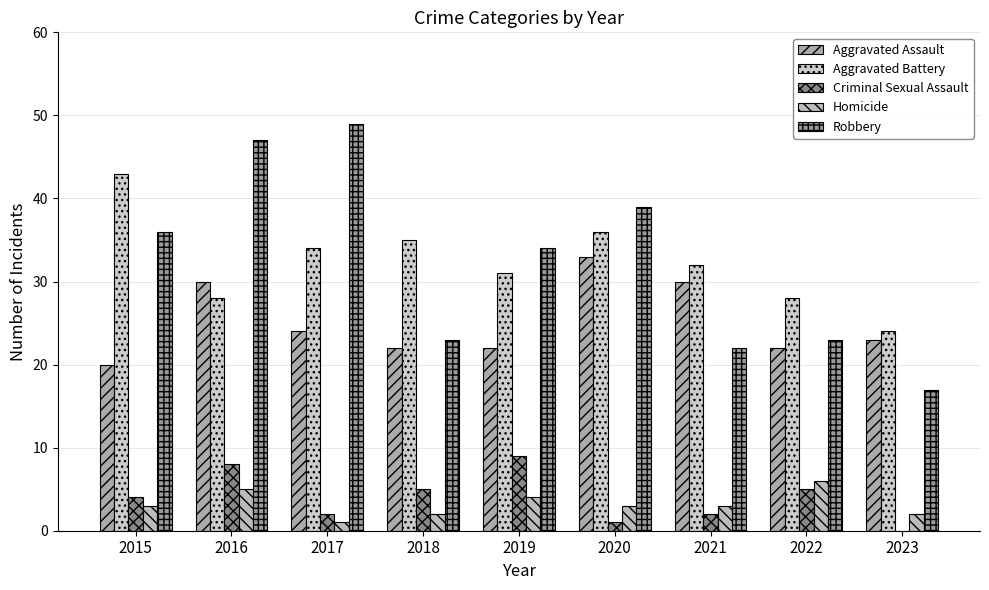

How many groups of bars are there?

9